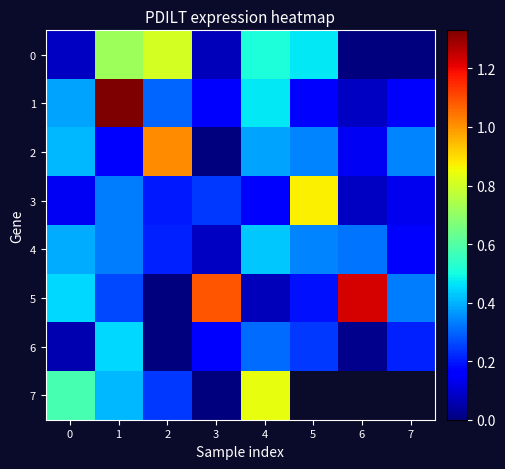

What is the difference between the maximum and minimum values in the 0 series?

0.8